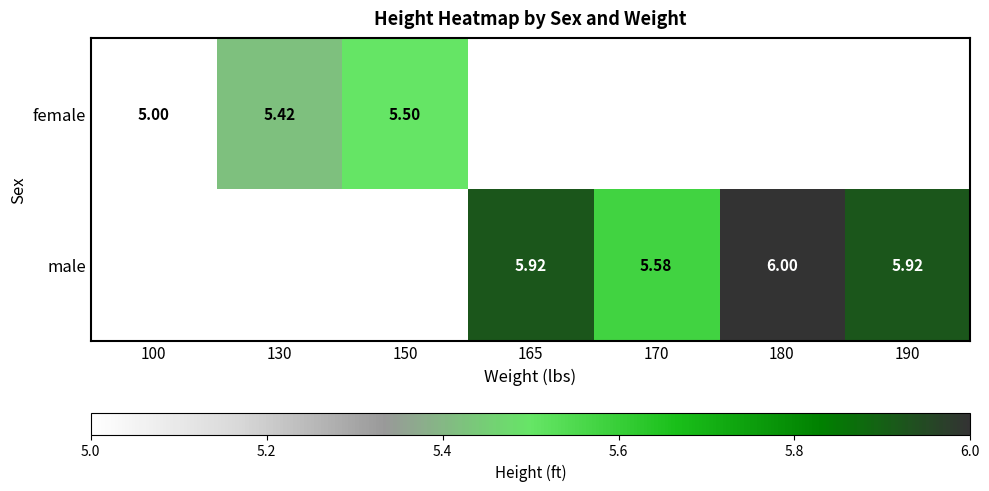

Is the value of female at 150 greater than the value of male at 165?

No